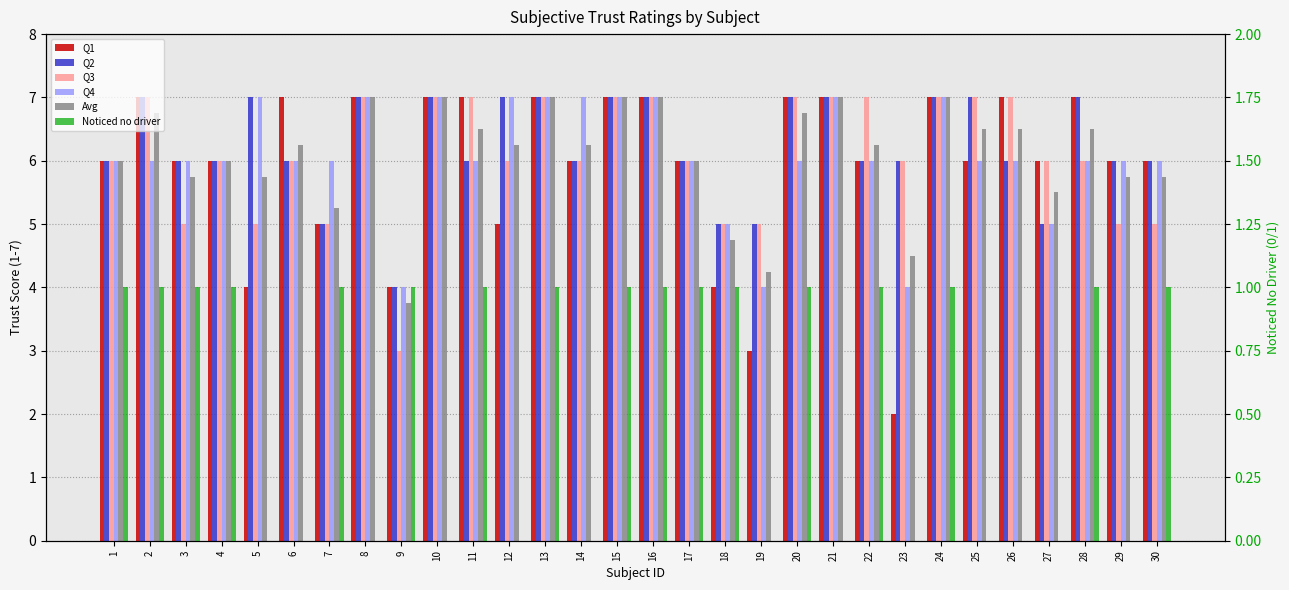

Rank the series by their maximum value, from highest to lowest.

Q1, Q2, Q3, Q4, Avg, Noticed no driver